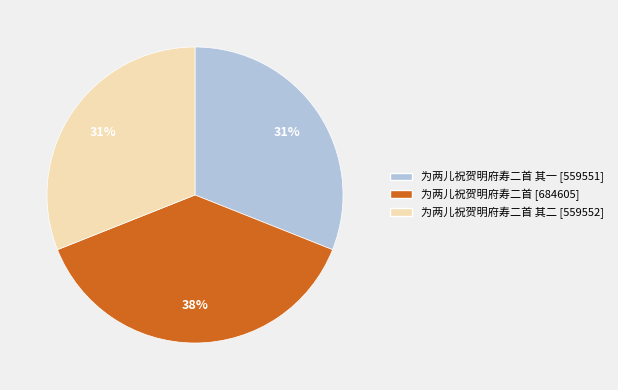

To the nearest percent, what is the difference between the largest and smallest slice percentages?

7%